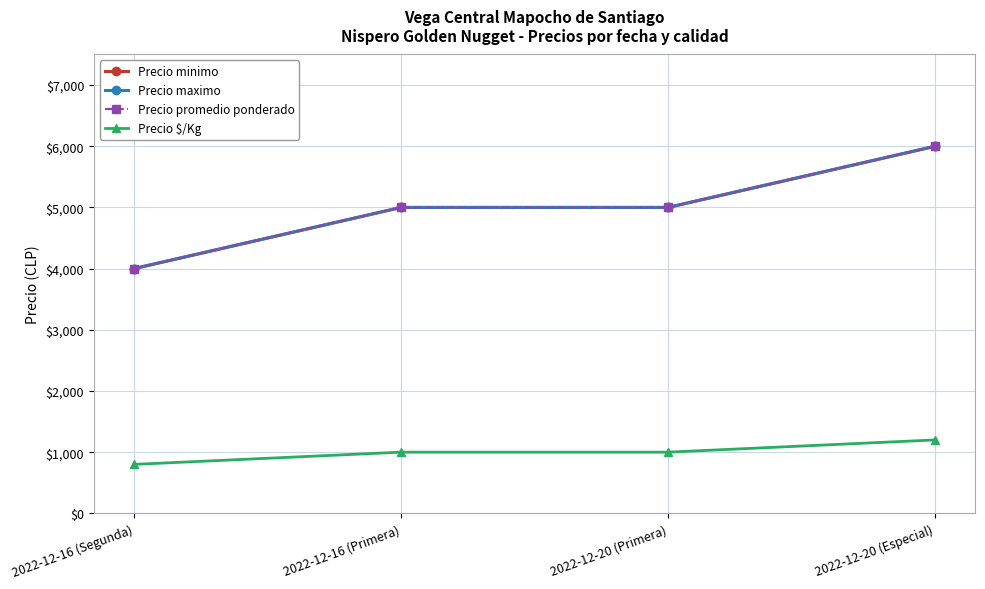

True or false: Precio $/Kg and Precio minimo intersect in this chart.

False